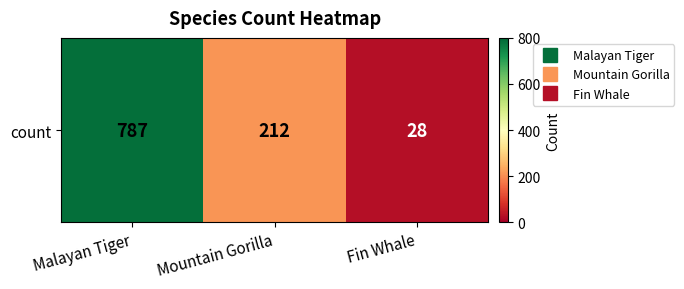

Reading left to right, extract all data points from this chart.

787	212	28